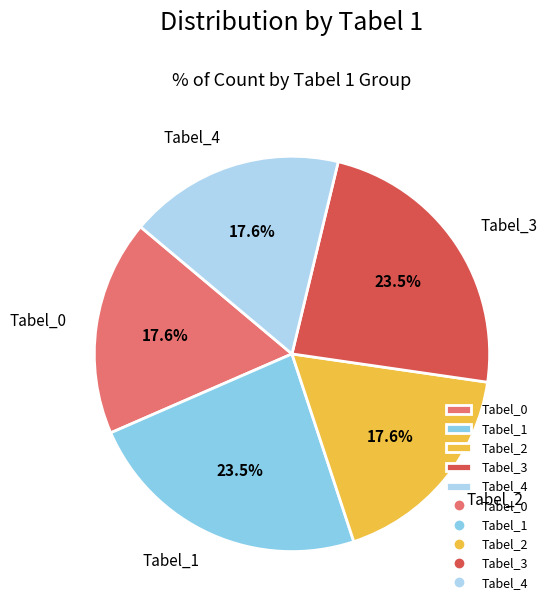

To the nearest percent, what portion does Tabel_0 represent?

18%